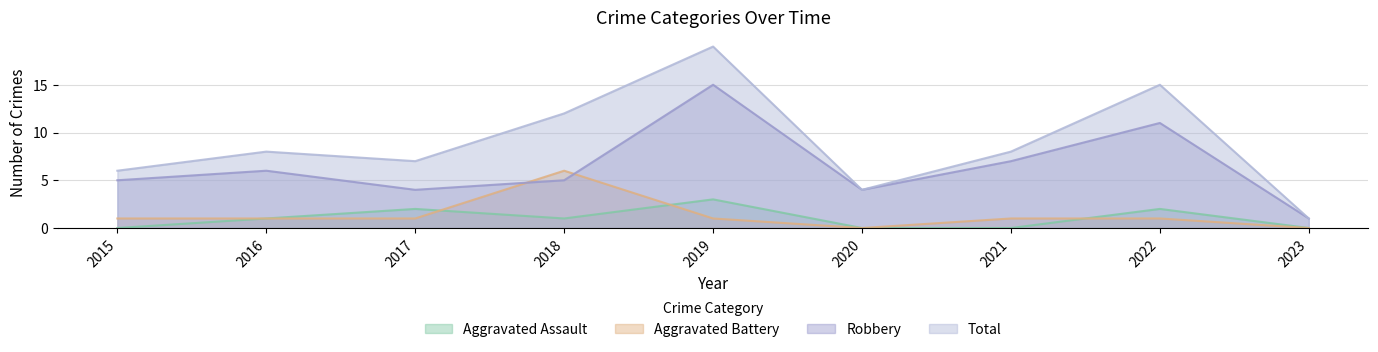

Rank the categories by Total value from highest to lowest.

2019, 2022, 2018, 2016, 2021, 2017, 2015, 2020, 2023